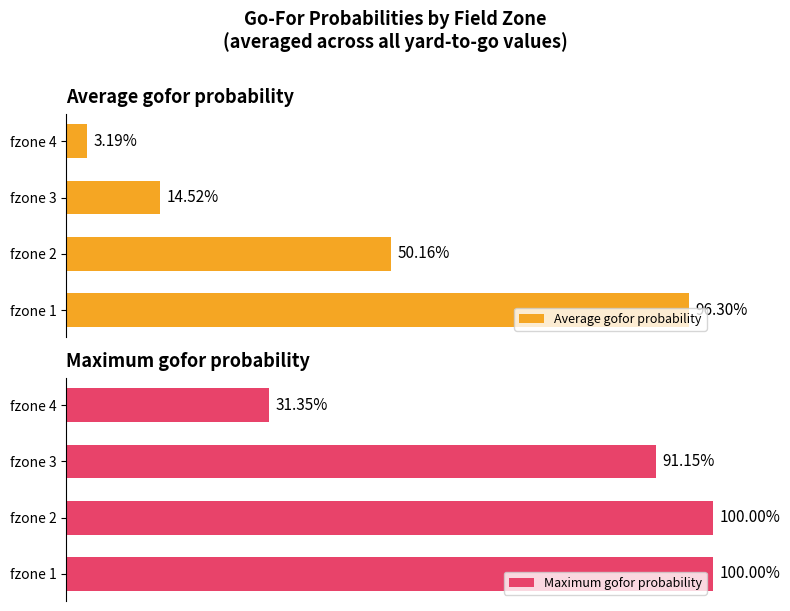

The value of Average gofor probability at fzone 3 is 0.1. True or false?

True